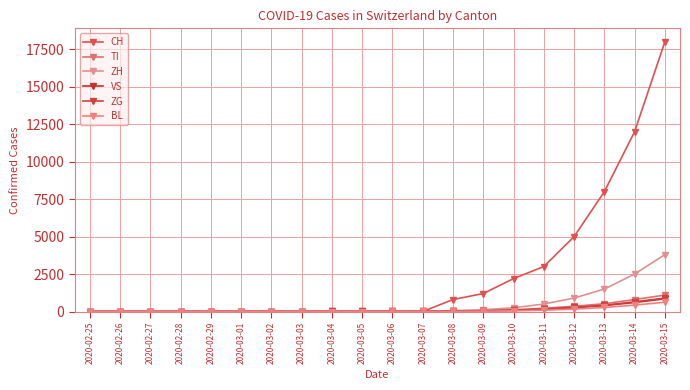

The VS series shows 1 at 2020-02-29. True or false?

True